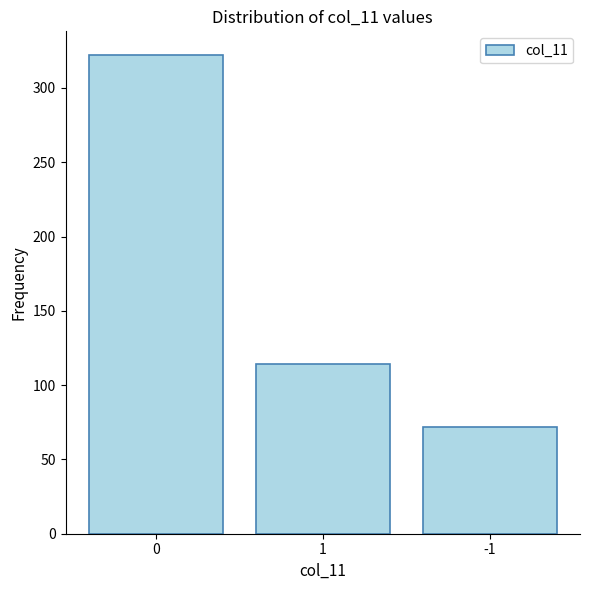

Between -1 and 1, which is larger?

1